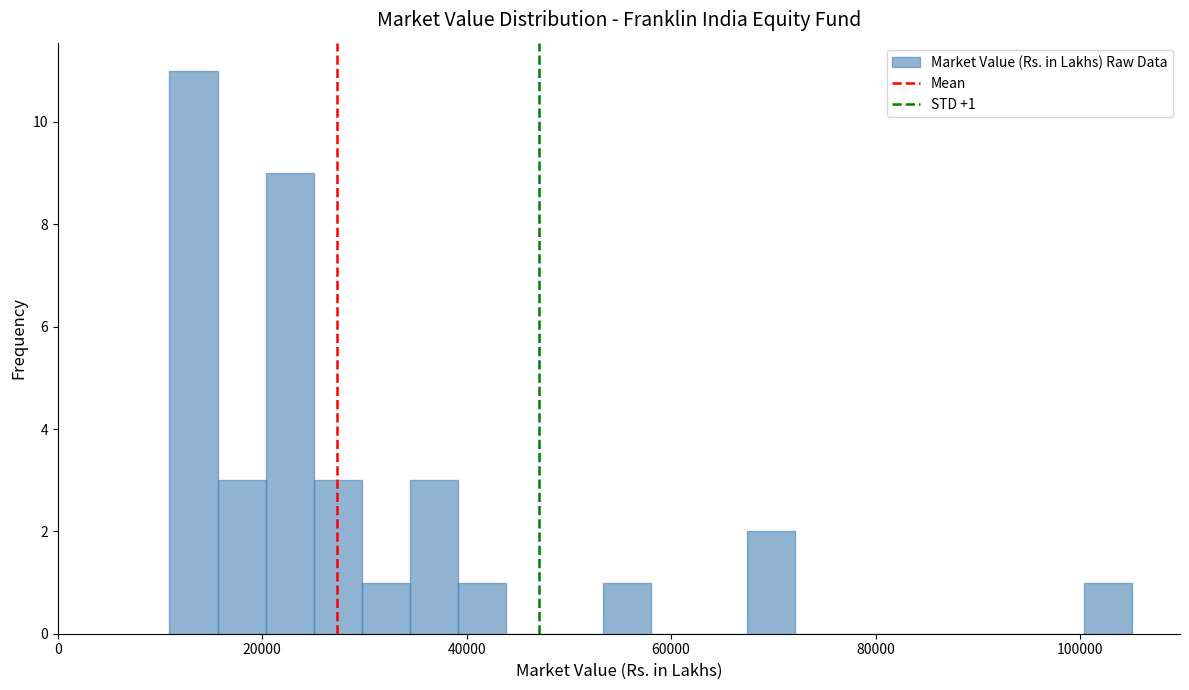

Around what value on the x-axis is the tallest bar? Give the approximate position of its centre, as read against the axis.

14000